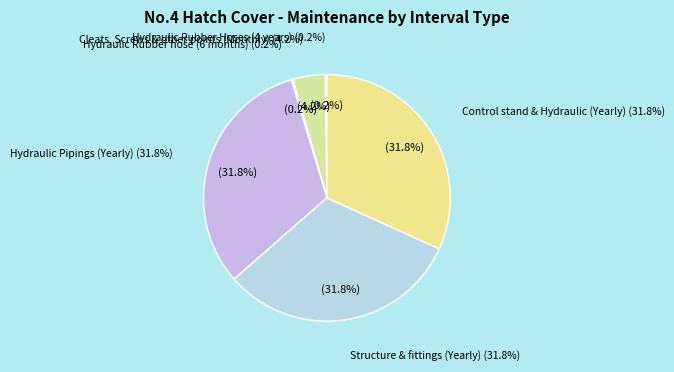

Combined, do Hydraulic Rubber hose (6 months) and Structure & fittings (Yearly) account for over 50%?

No